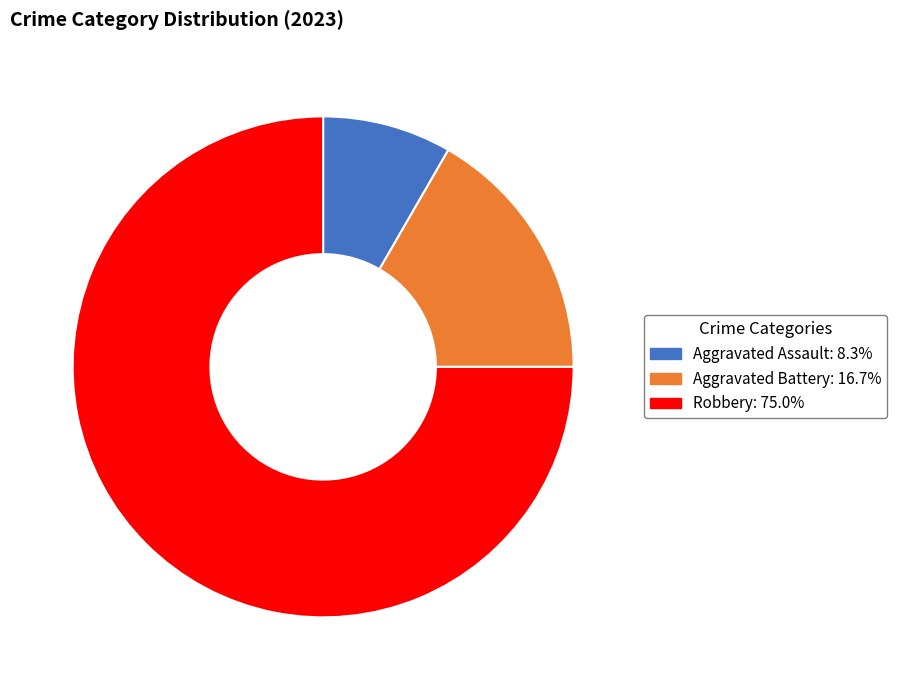

Is there a majority slice in this chart?

Yes